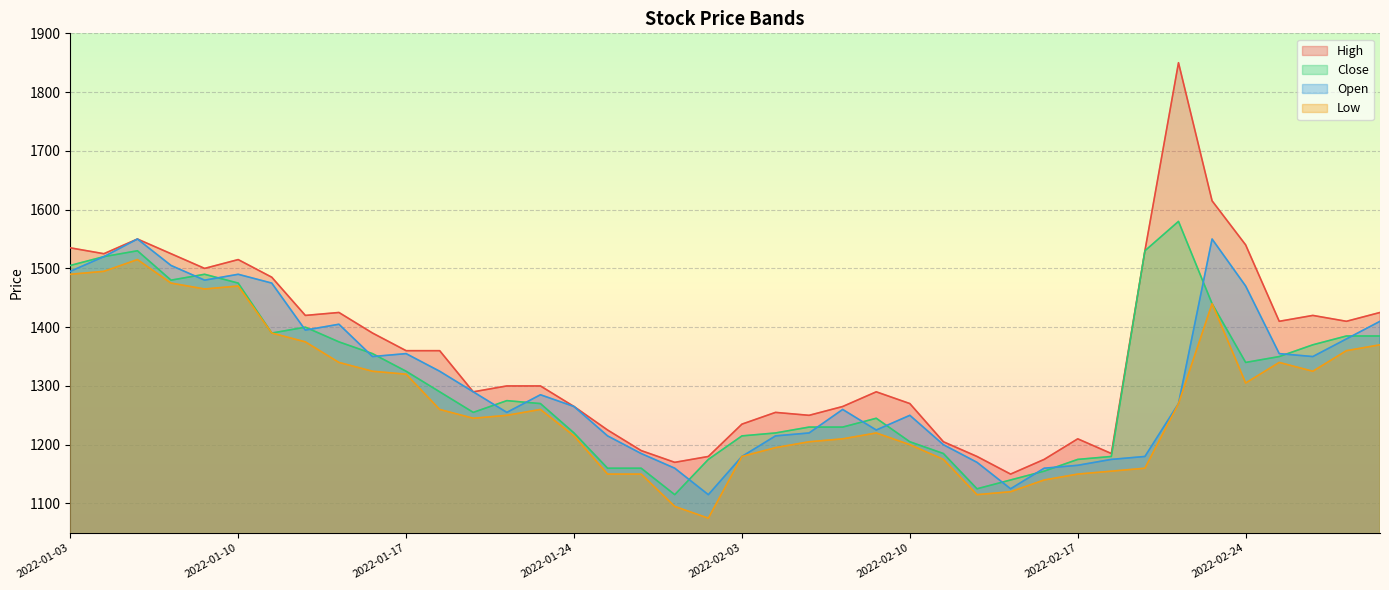

Is the value of High at 2022-02-15 greater than the value of Low at 2022-01-06?

No